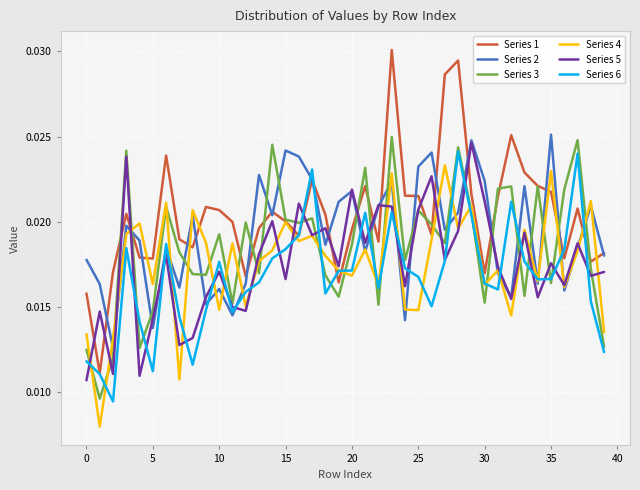

Which series has the widest spread of values?

Series 1